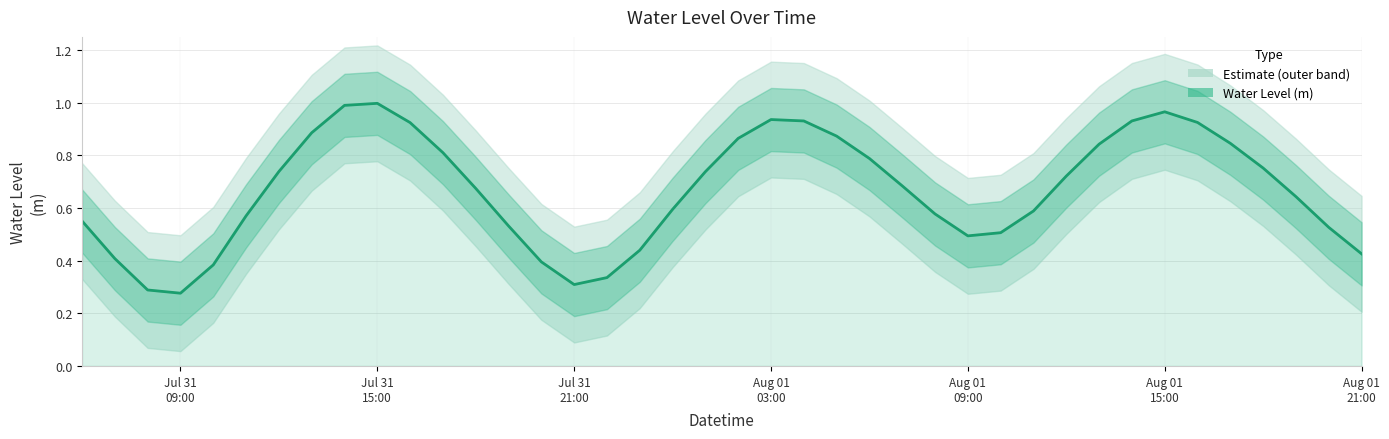

Reading right to left, transcribe all the data shown in this chart.

0.4	0.5	0.6	0.8	0.8	0.9	1.0	0.9	0.8	0.7	0.6	0.5	0.5	0.6	0.7	0.8	0.9	0.9	0.9	0.9	0.7	0.6	0.4	0.3	0.3	0.4	0.5	0.7	0.8	0.9	1.0	1.0	0.9	0.7	0.6	0.4	0.3	0.3	0.4	0.6